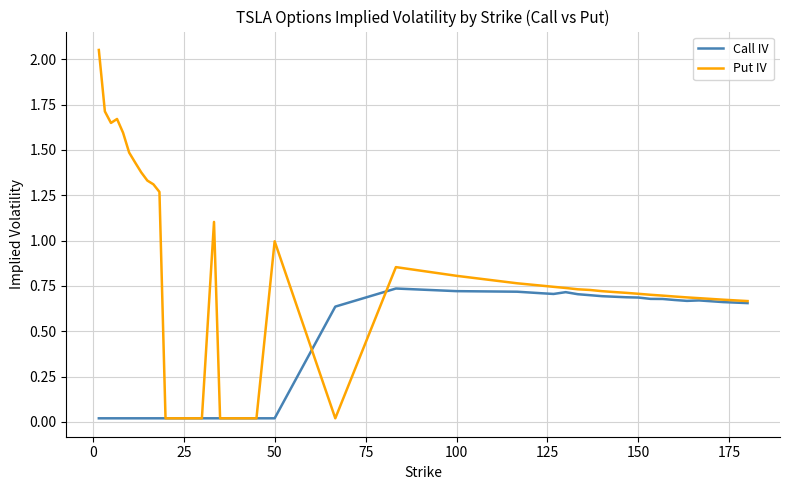

Which series has the largest total across all categories?

Put IV